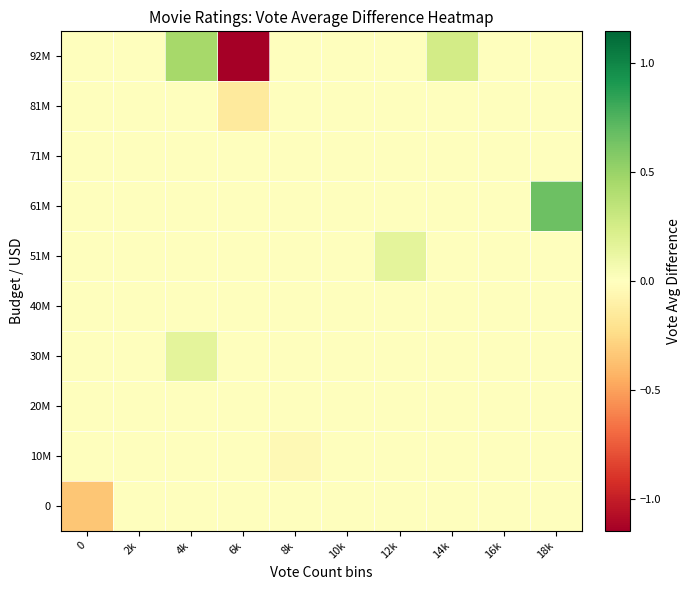

How many categories are shown in the chart?

10